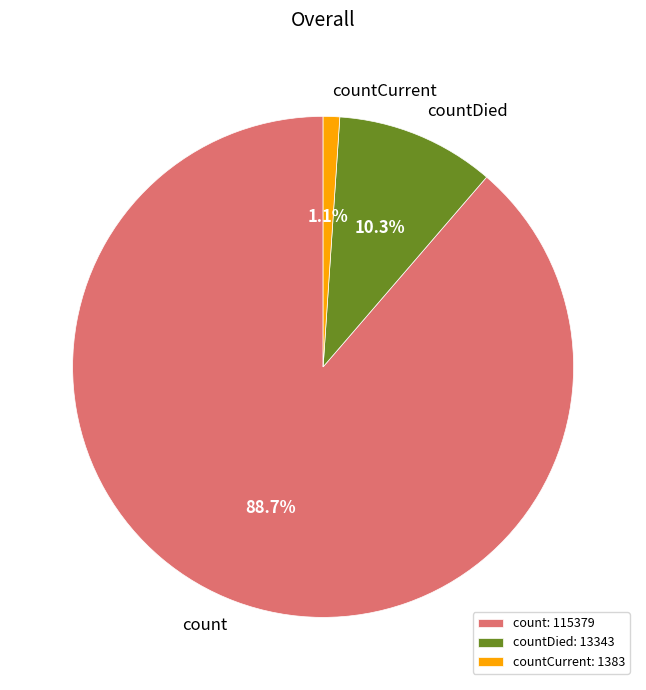

How many segments does this pie chart have?

3